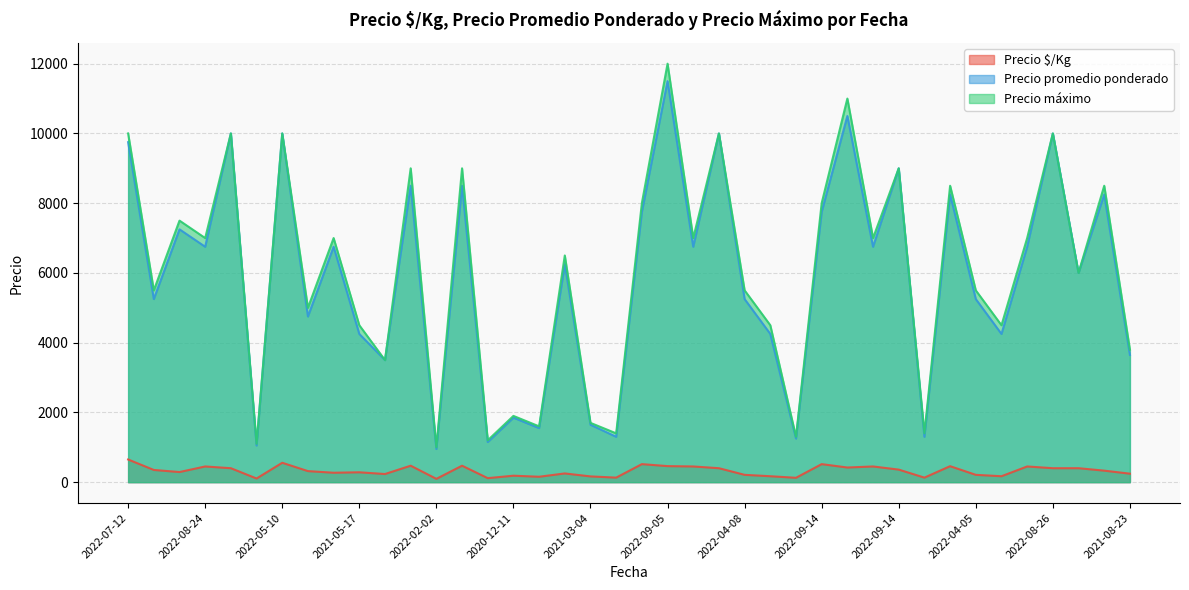

Is it true that Precio máximo equals 5500 at 2022-04-05?

True